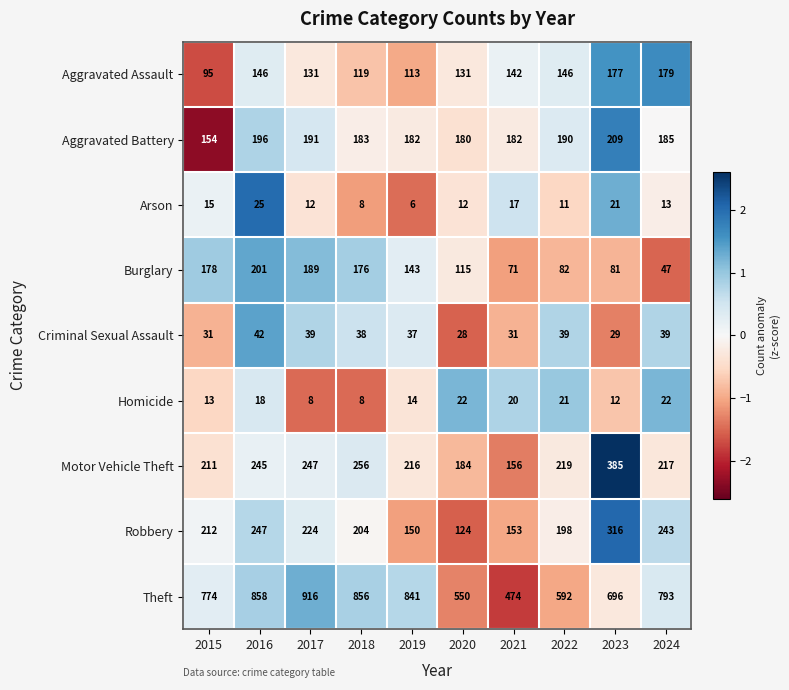

Which series has the largest total across all categories?

Theft